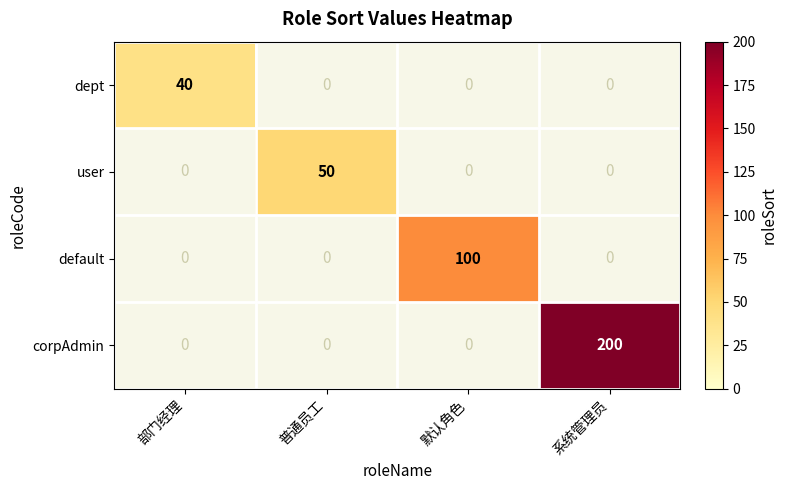

What is the average value of the default series?

25